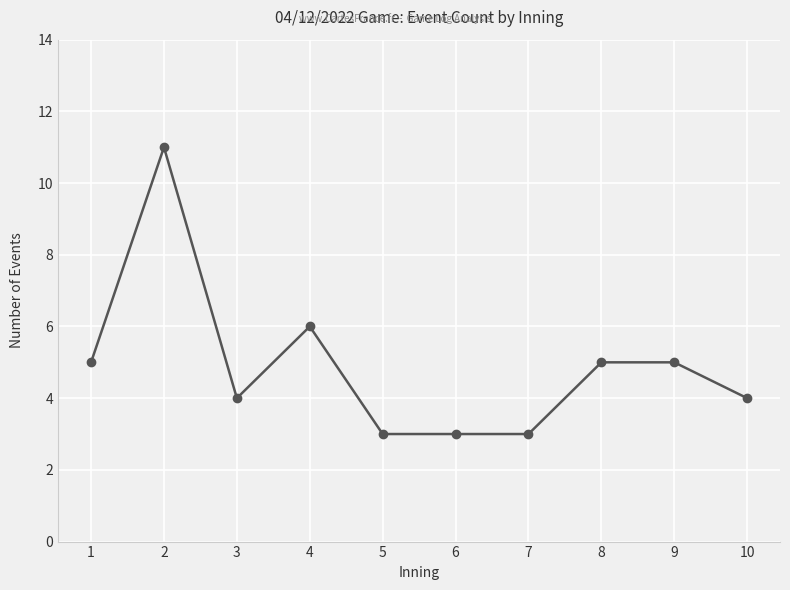

What value does the data have at 10?

4